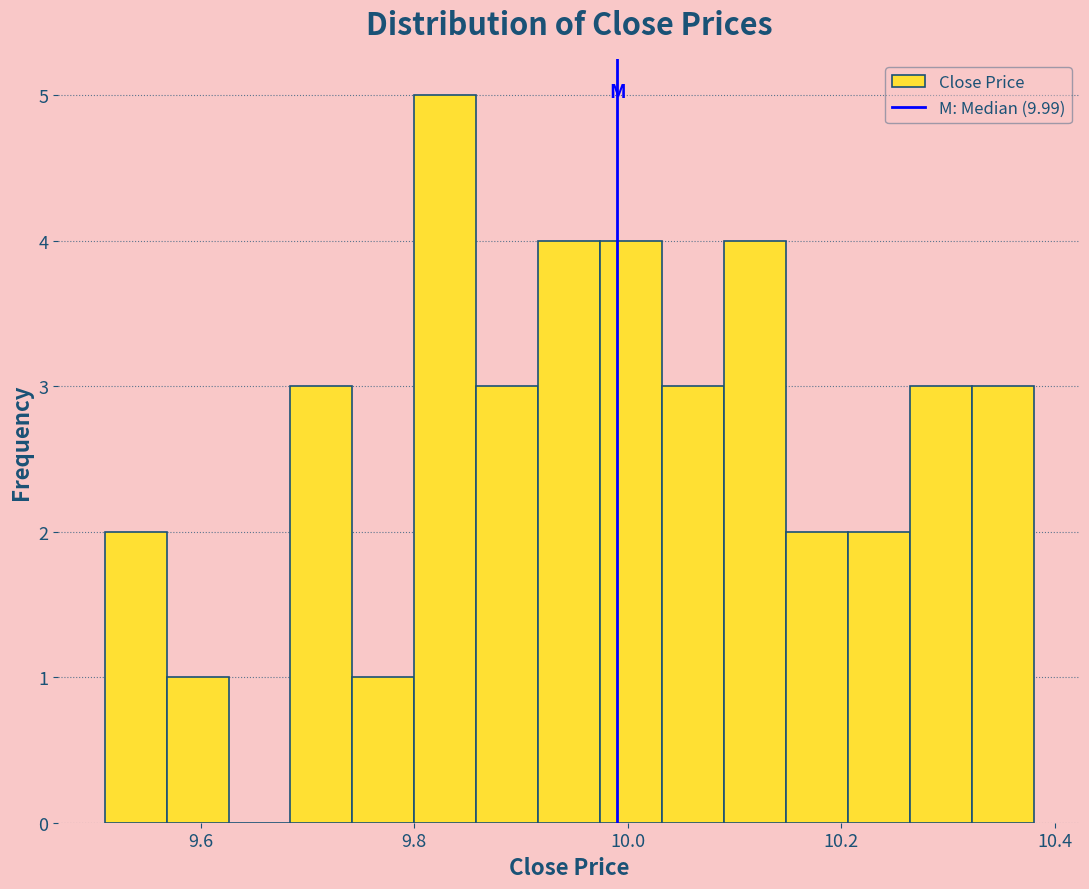

Read against the x-axis, roughly where is the centre of the tallest bar?

9.82